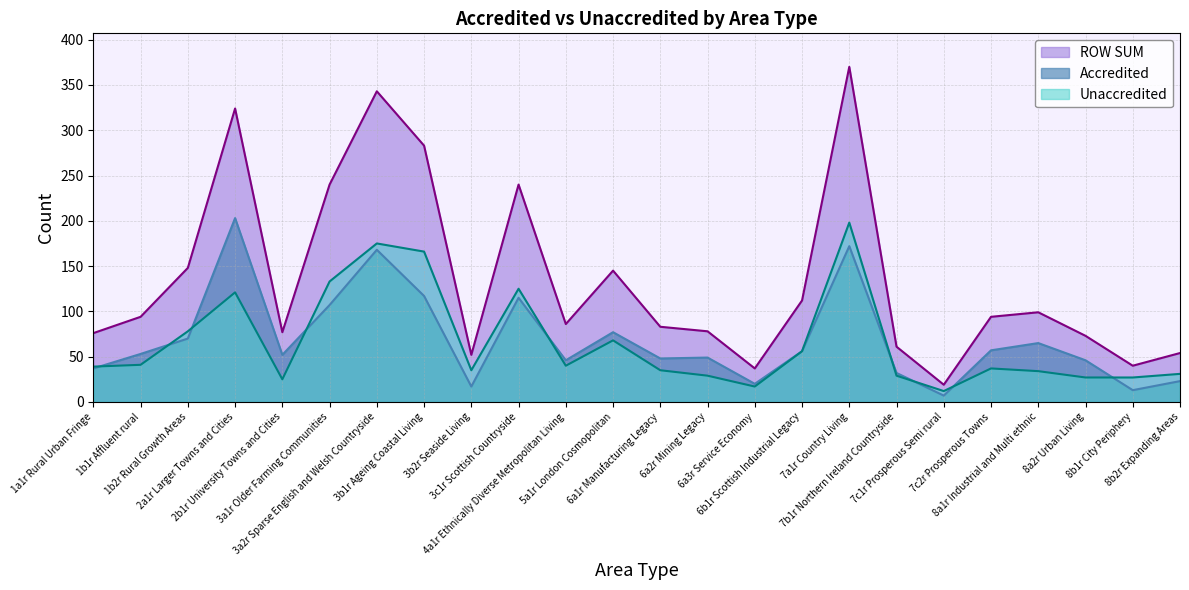

True or false: ROW SUM and Unaccredited intersect in this chart.

False